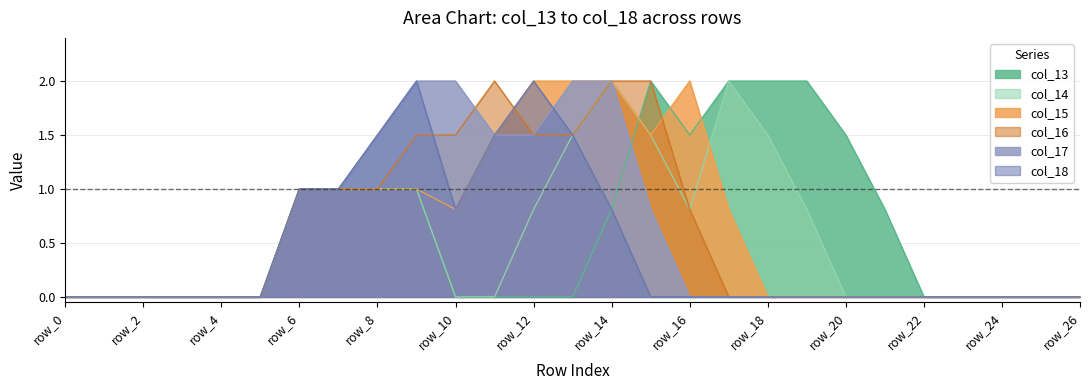

What is the greatest value displayed?

2.0